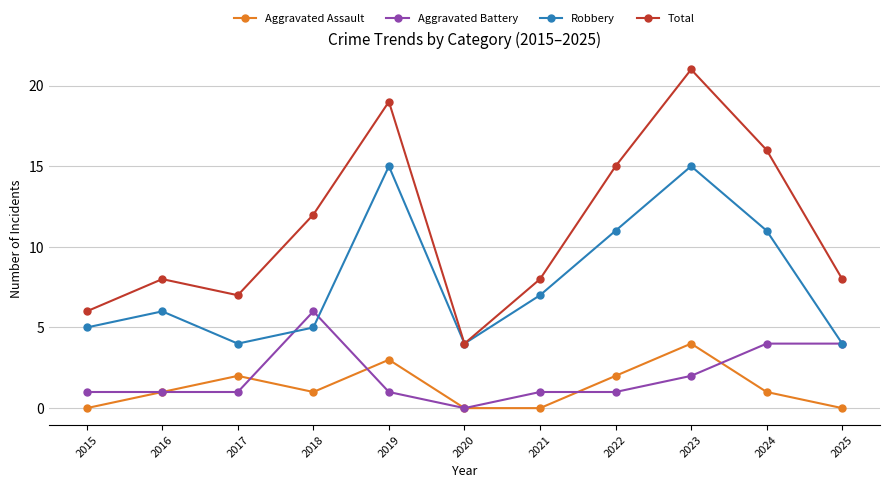

Between 2016 and 2020, which series saw the biggest shift?

Total